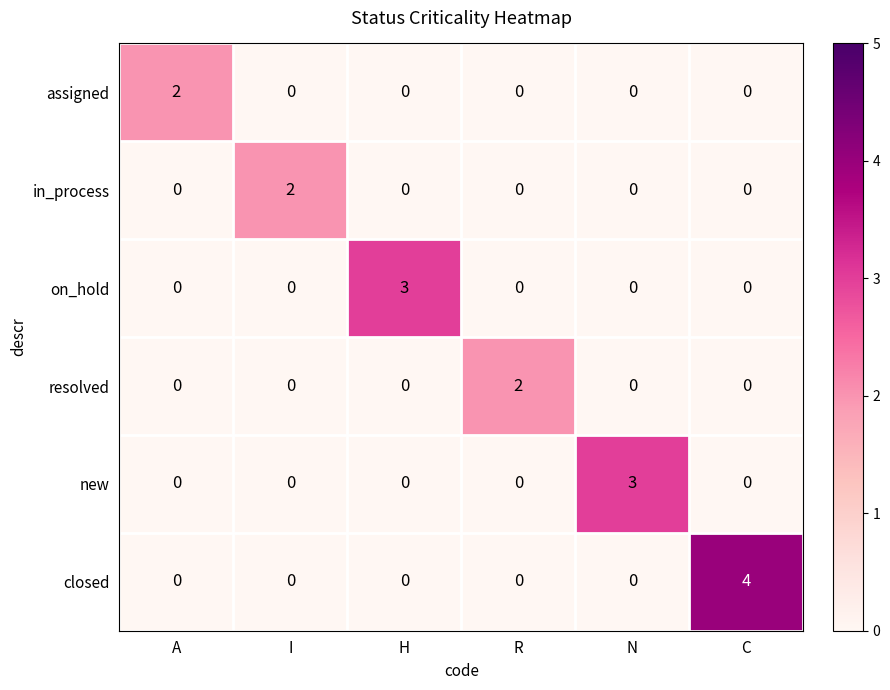

Is the value of in_process at I greater than the value of new at N?

No